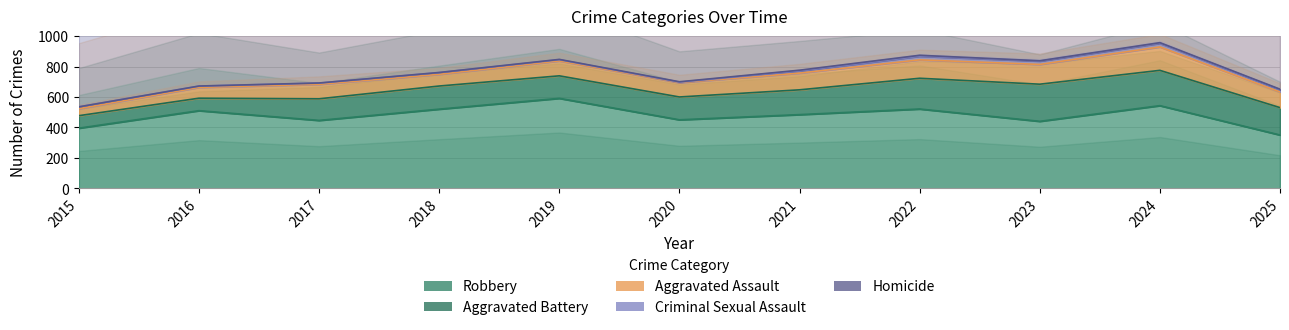

The value of Aggravated Battery at 2025 is 271. True or false?

False